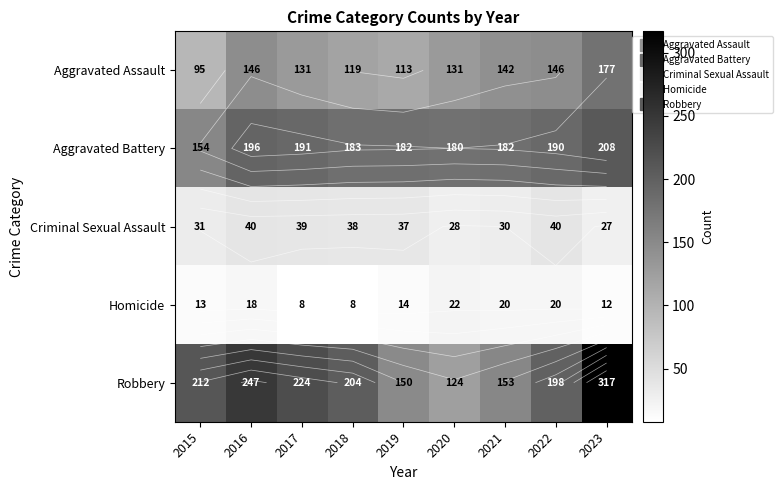

What is the difference between the Robbery values at 2022 and 2017?

26